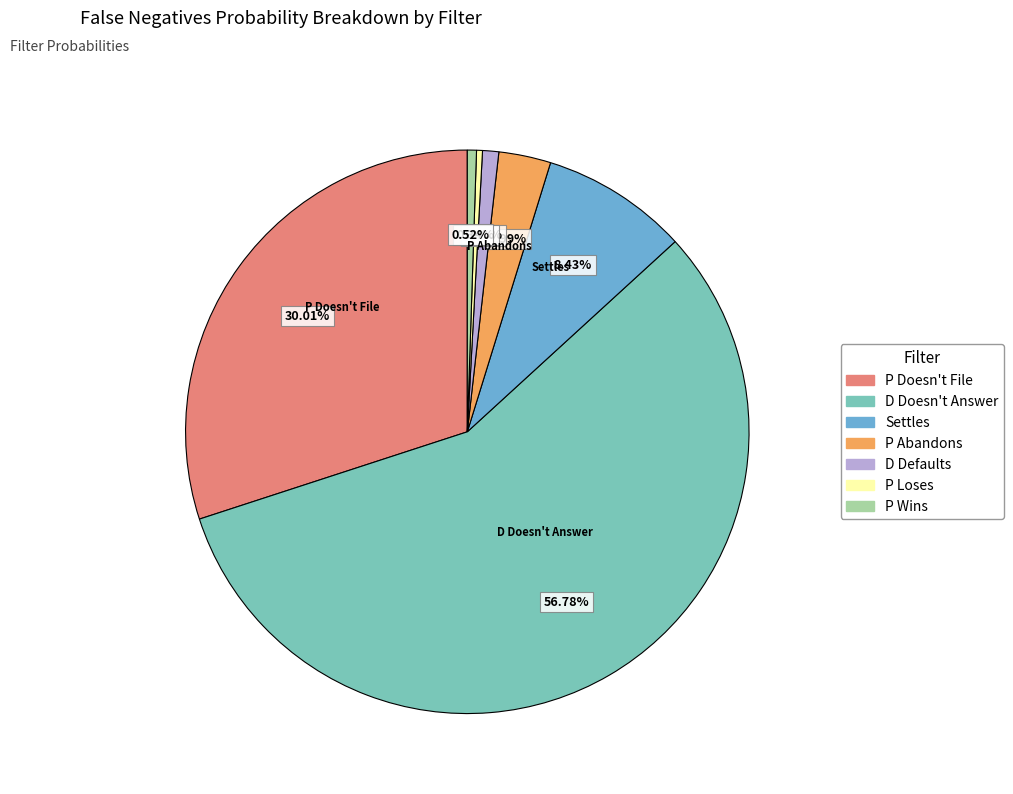

To the nearest percent, what portion does P Wins represent?

1%